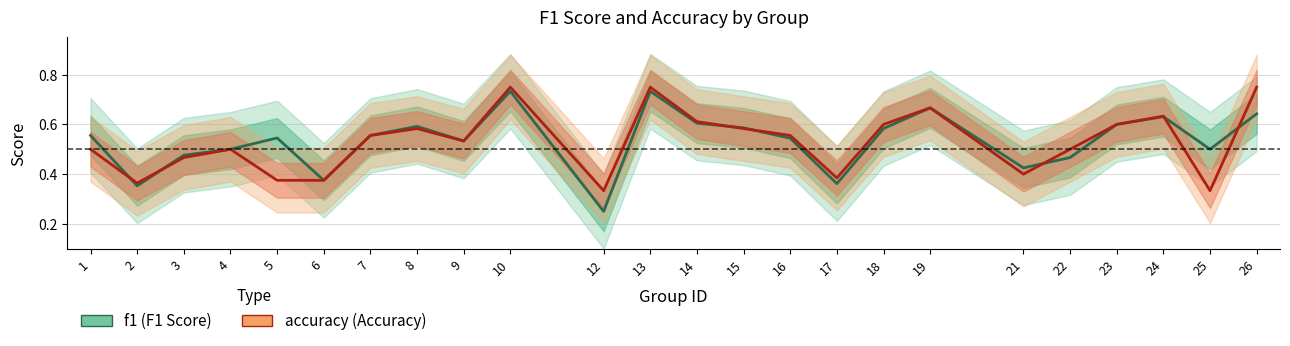

What is the value of the f1 point at the 11th from the left?

0.2